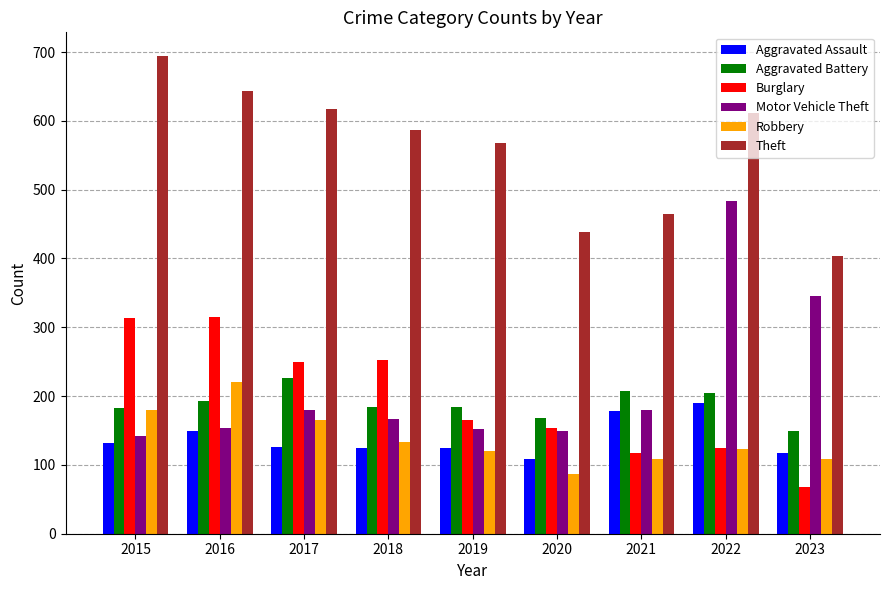

What is the total value across all series at 2016?

1673